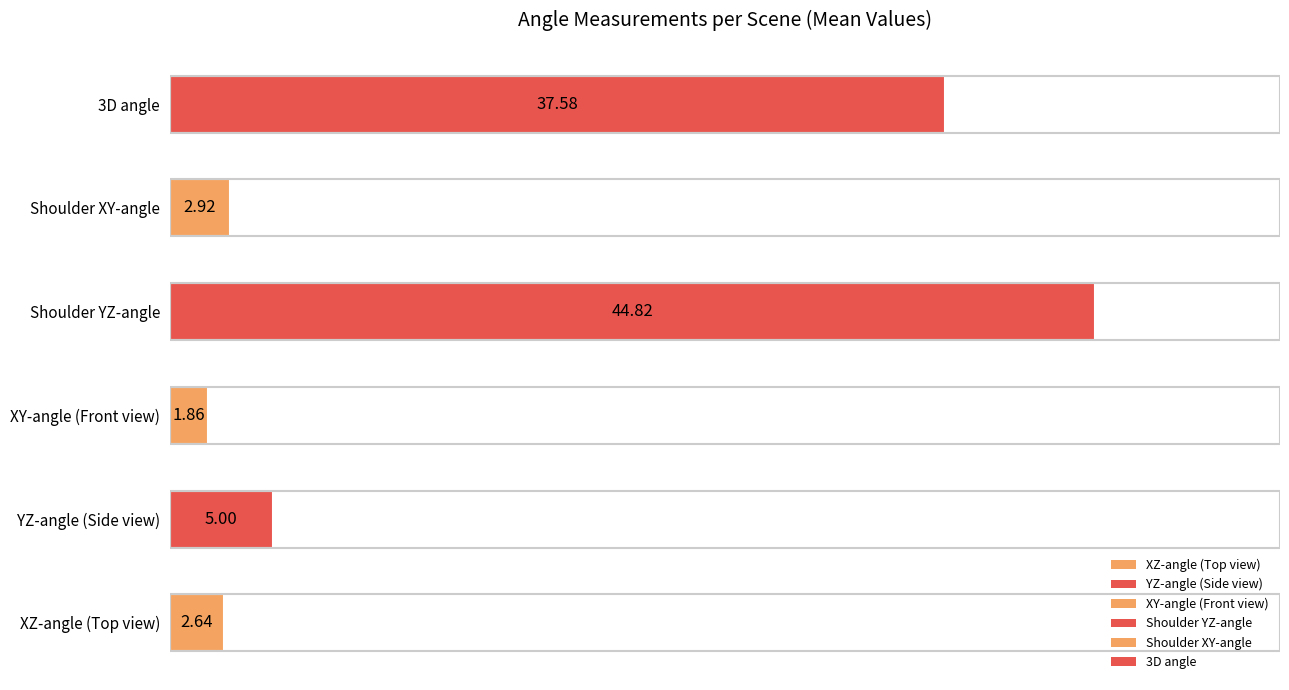

How many data points does each series have?

6